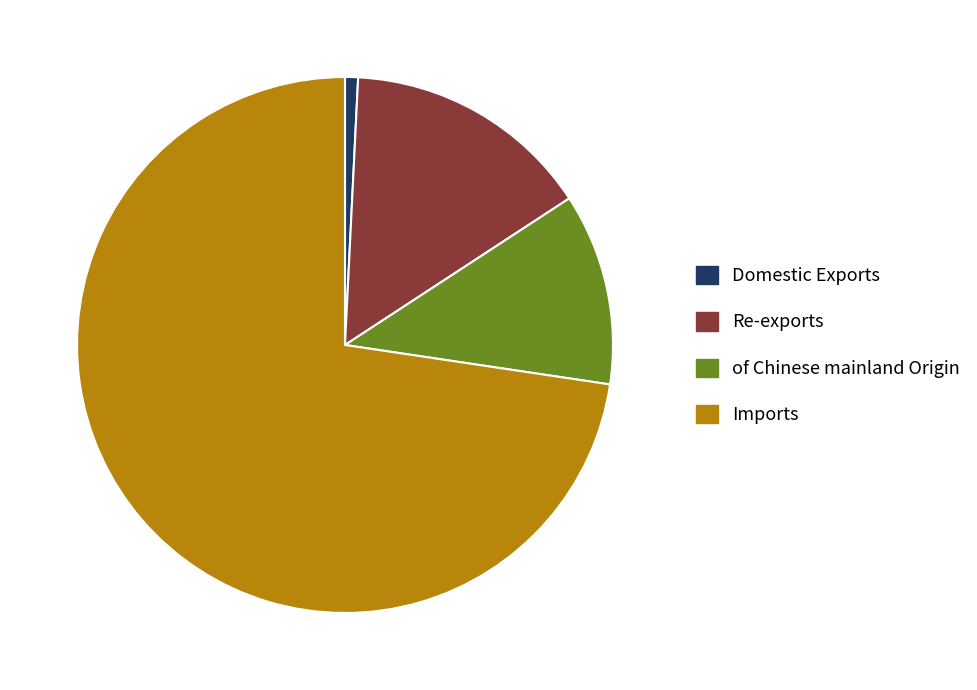

Which has a higher value, of Chinese mainland Origin or Re-exports?

Re-exports